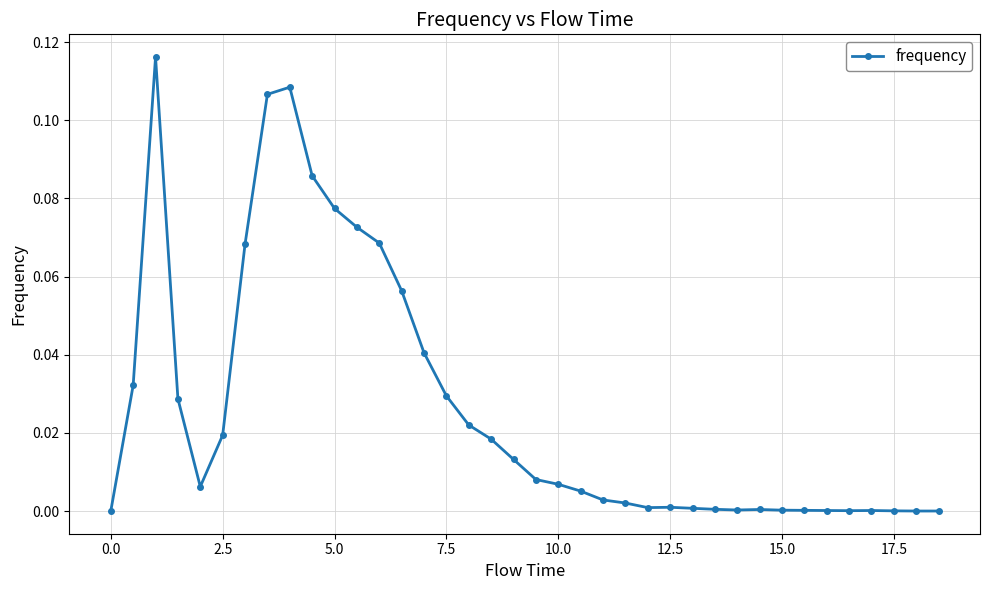

True or false: the data has more than 0 interior local peaks.

True